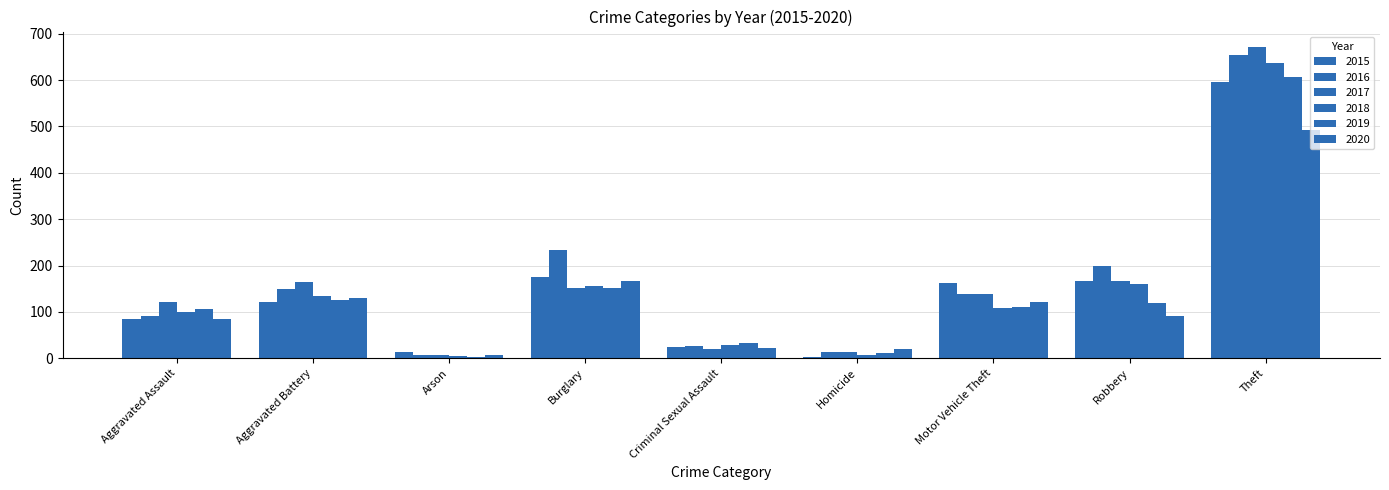

How many data points in 2018 are less than 108?

4